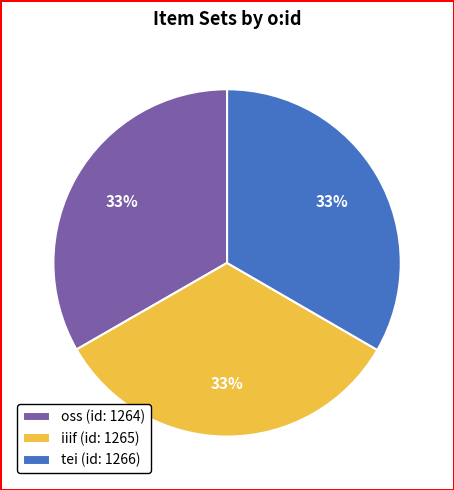

What percentage is the iiif slice, to the nearest percent?

33%